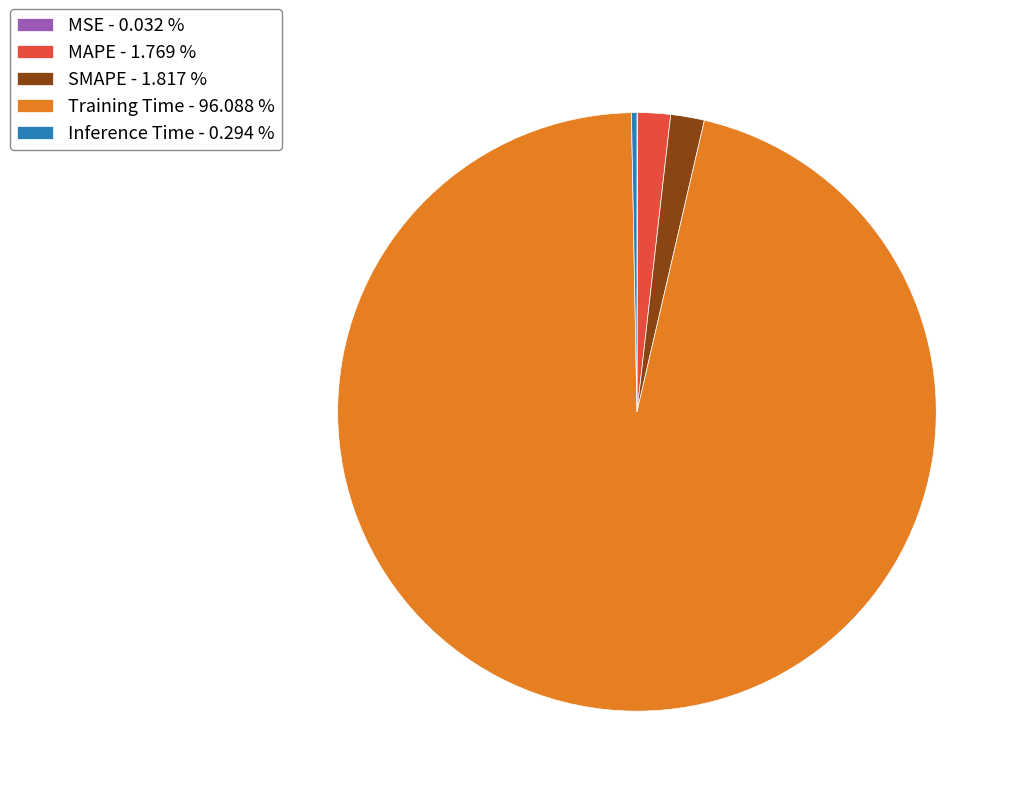

Combined, do Training Time - 96.088 % and SMAPE - 1.817 % account for over 50%?

Yes